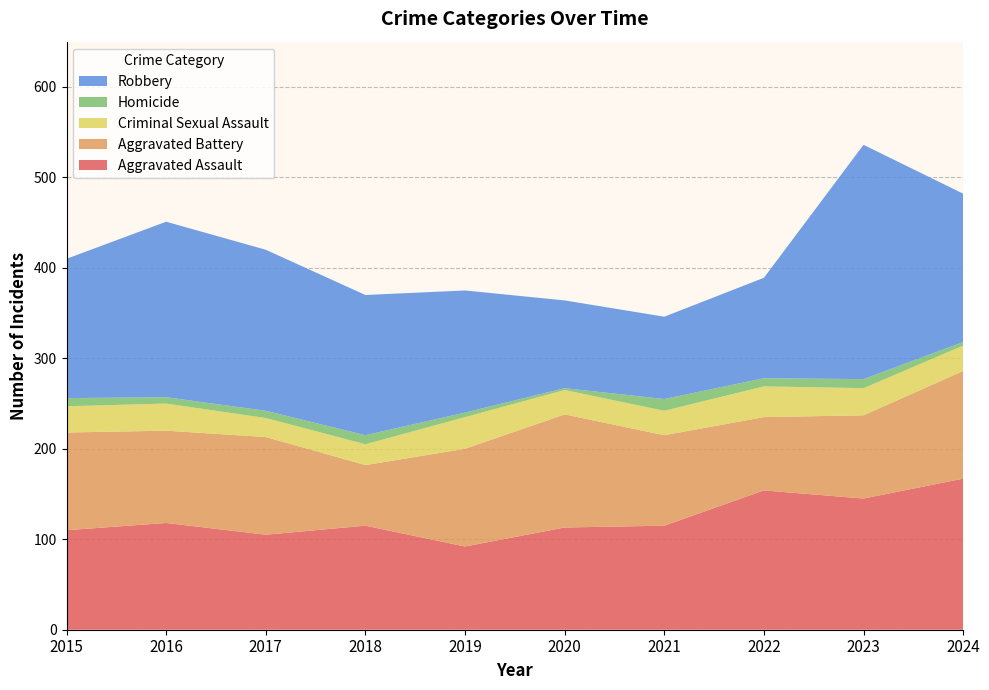

Reading right to left, transcribe all the data shown in this chart.

Aggravated Assault: 2024=167	2023=145	2022=154	2021=115	2020=113	2019=92	2018=115	2017=105	2016=118	2015=110
Aggravated Battery: 2024=119	2023=92	2022=81	2021=100	2020=125	2019=108	2018=67	2017=108	2016=102	2015=108
Criminal Sexual Assault: 2024=28	2023=30	2022=34	2021=27	2020=27	2019=35	2018=23	2017=21	2016=30	2015=29
Homicide: 2024=4	2023=10	2022=9	2021=13	2020=2	2019=5	2018=10	2017=8	2016=7	2015=9
Robbery: 2024=164	2023=259	2022=111	2021=91	2020=97	2019=135	2018=155	2017=178	2016=194	2015=154